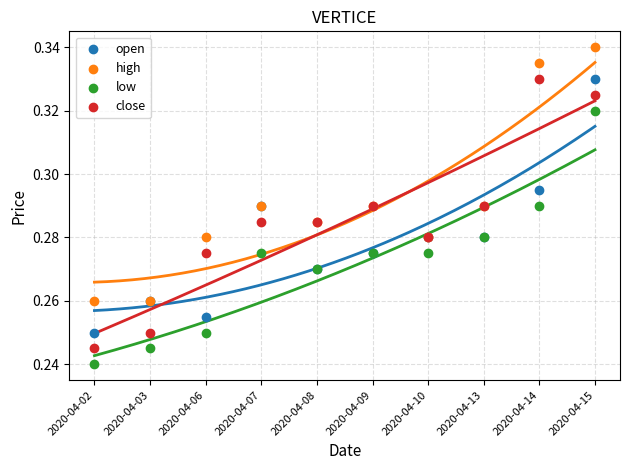

Which series has the widest spread of Y values?

close